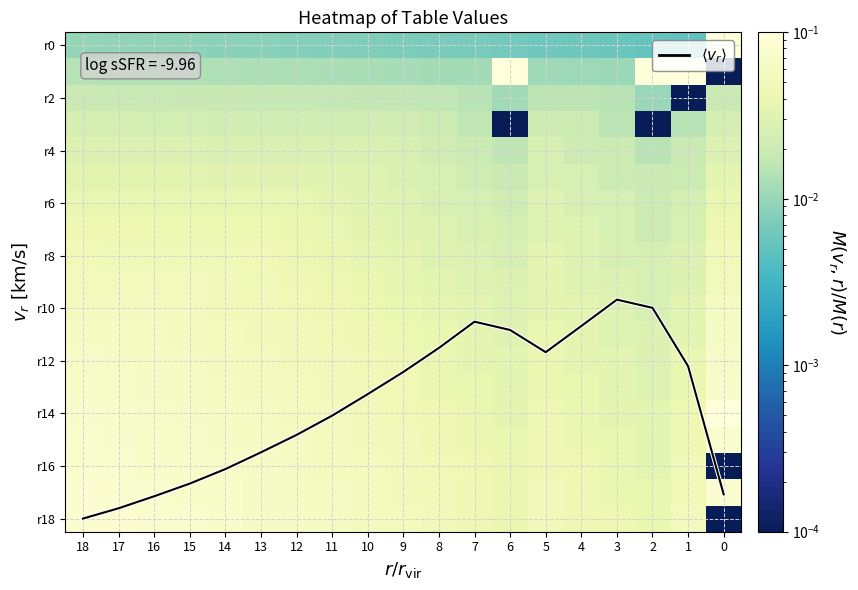

What is the greatest value displayed?

18.0